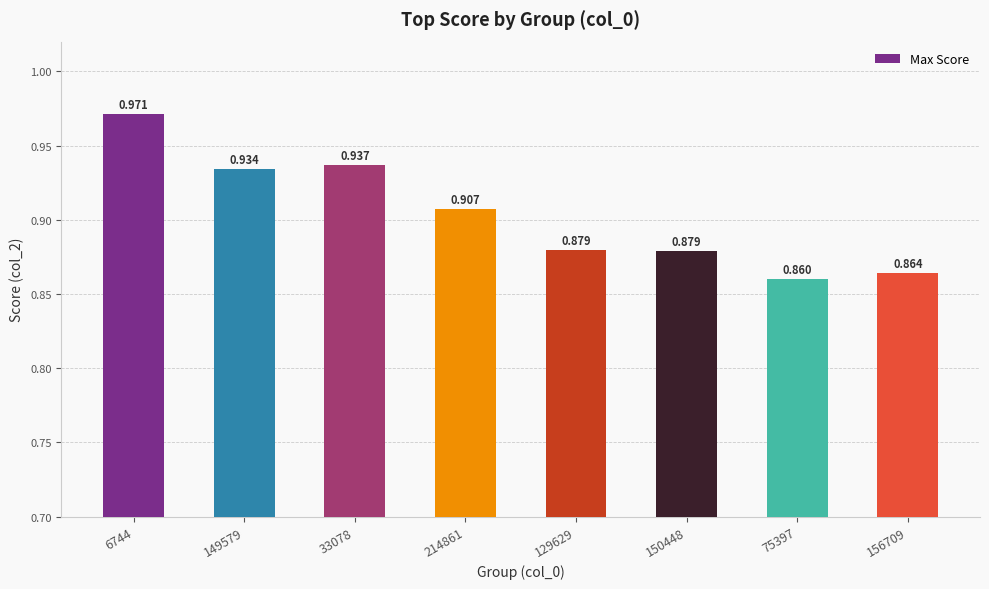

Reading right to left, extract all data points from this chart.

156709=0.9	75397=0.9	150448=0.9	129629=0.9	214861=0.9	33078=0.9	149579=0.9	6744=1.0